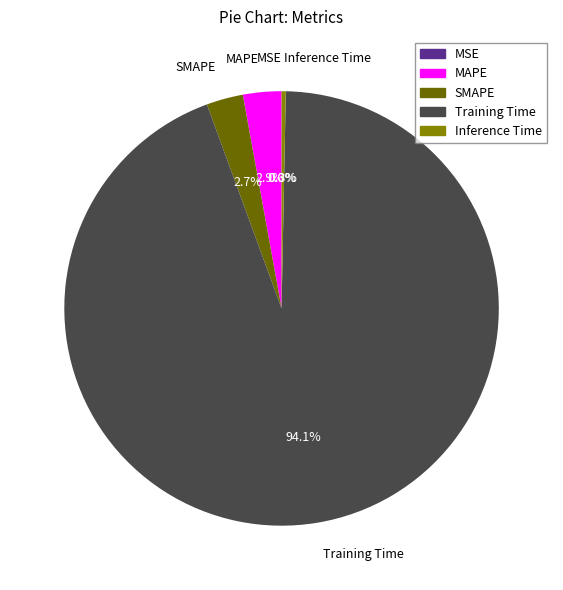

To the nearest percent, what portion does SMAPE represent?

3%